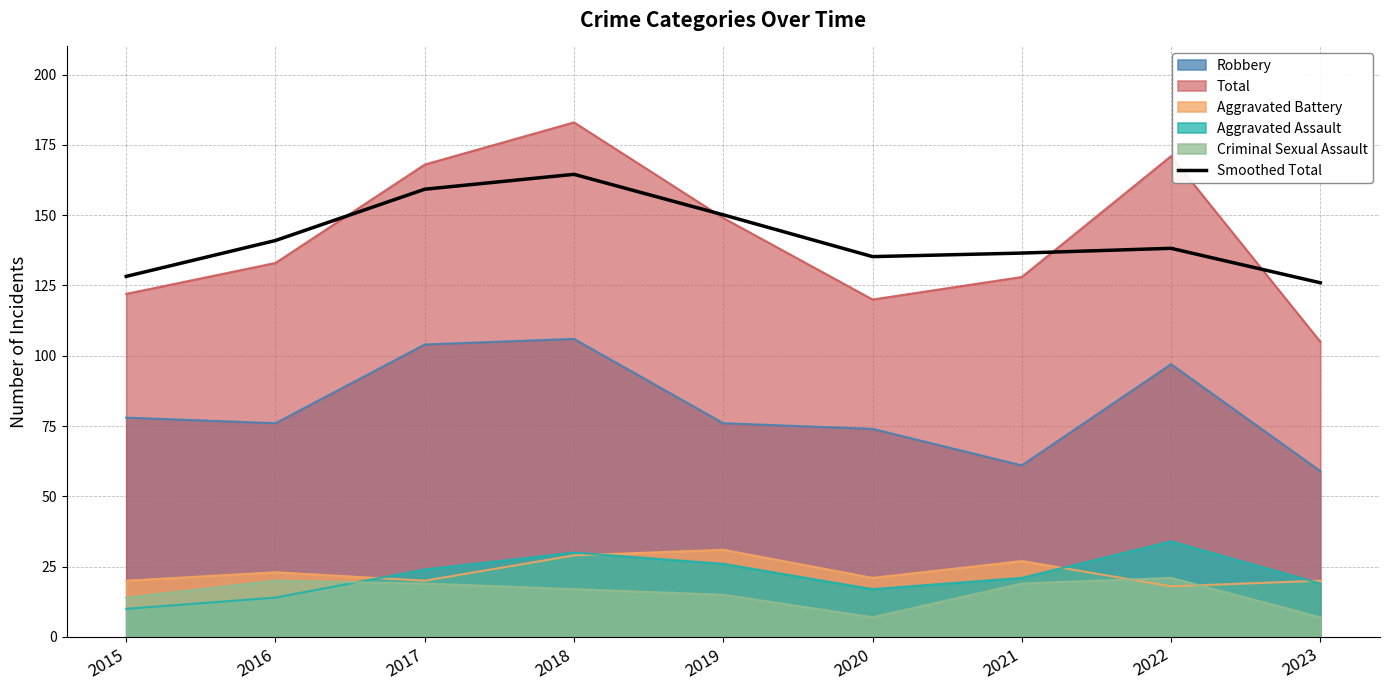

At which category does the data reach its first local valley?

2020